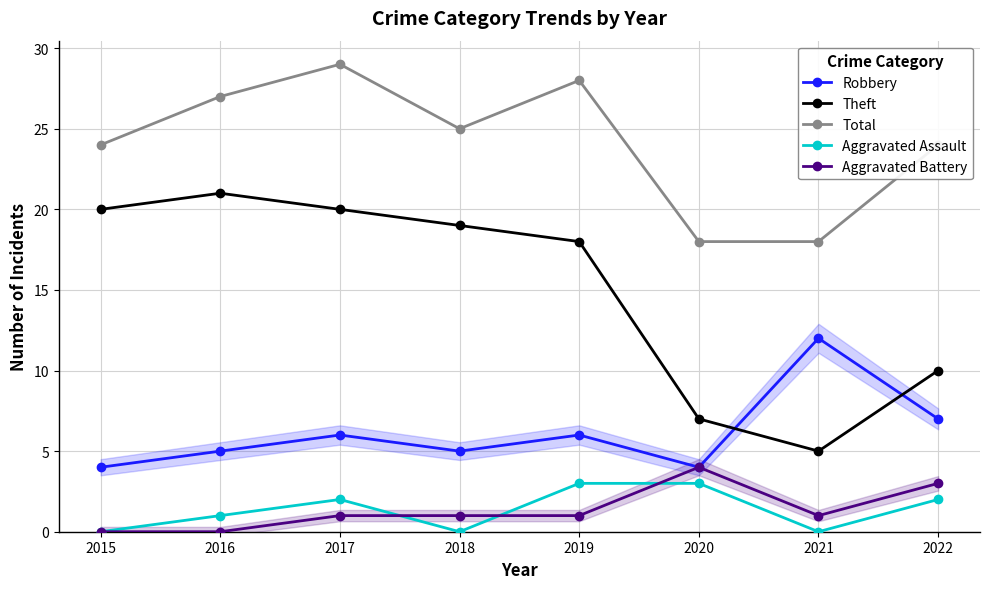

True or false: Aggravated Battery and Robbery intersect in this chart.

False